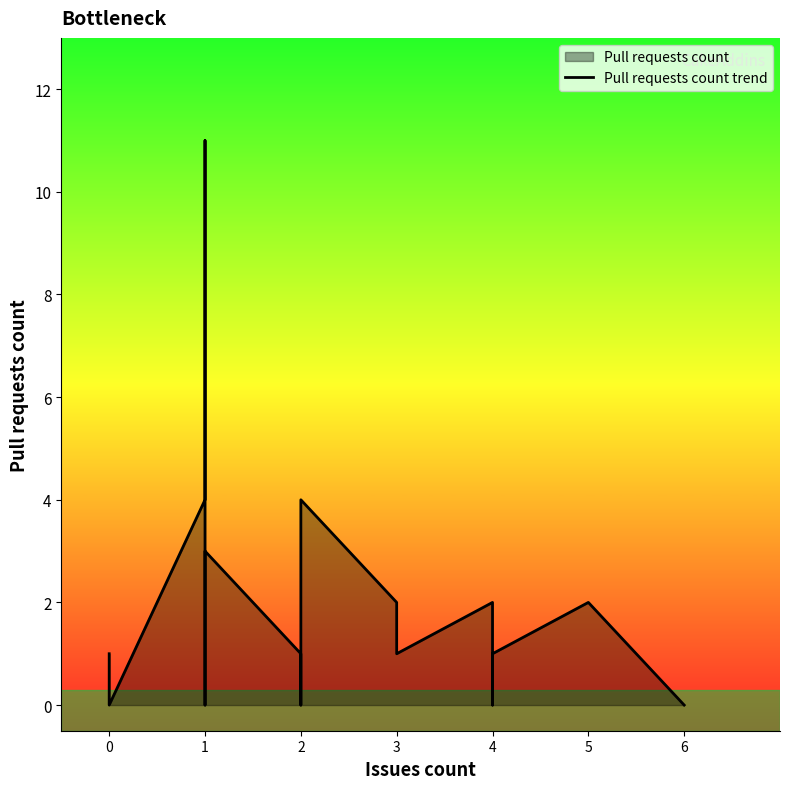

How many interior local valleys (lower than both neighbors) does the data have?

4